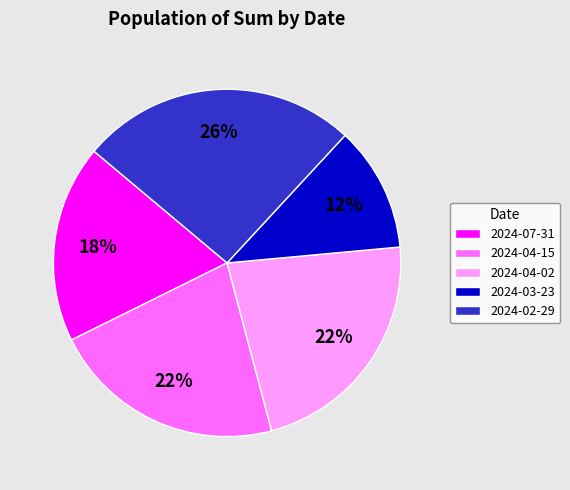

Do 2024-03-23 and 2024-02-29 together represent more than half of the pie?

No